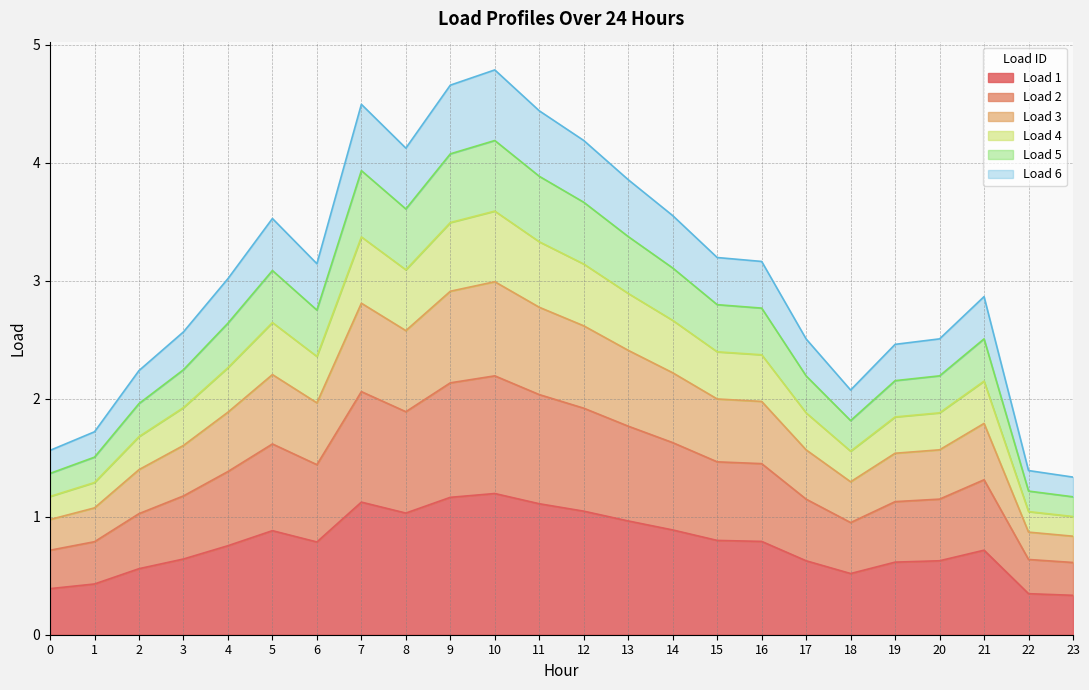

How many distinct data groups are displayed?

6